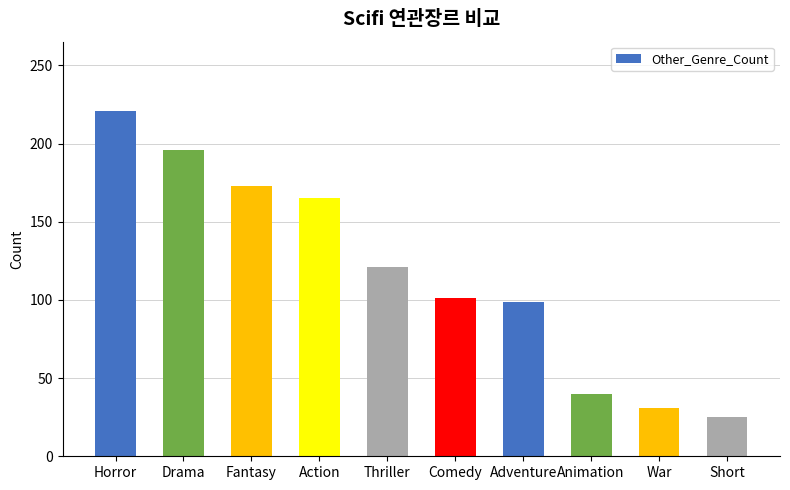

Between Horror and Animation, which is larger?

Horror